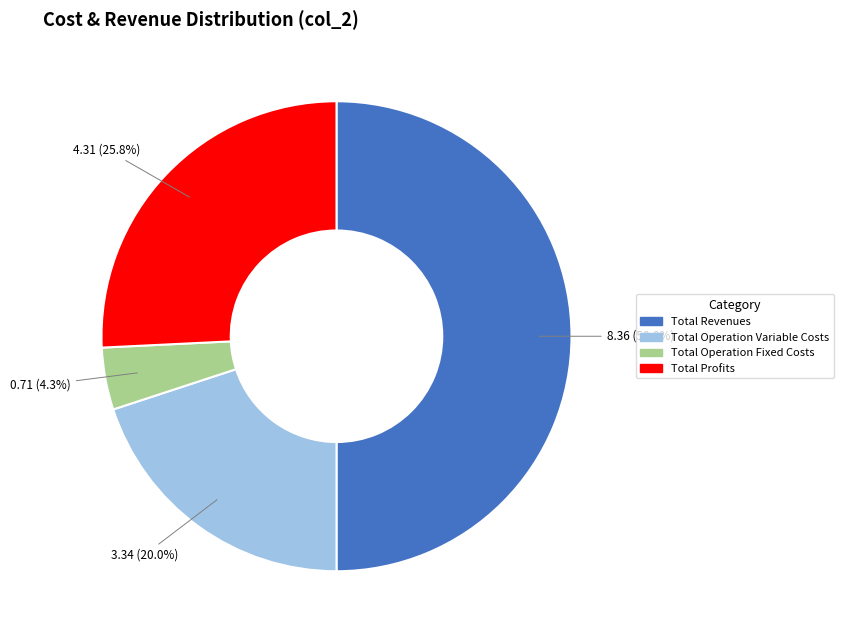

Count the number of slices in the pie.

4